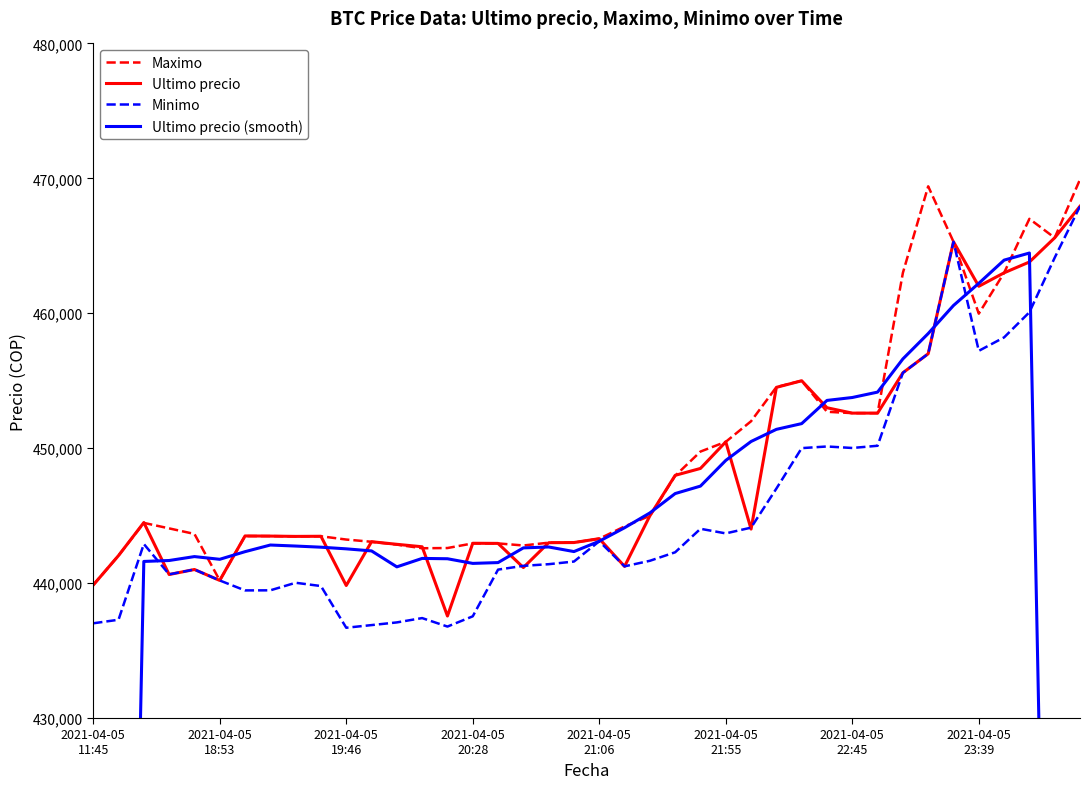

True or false: Ultimo precio (smooth) has a value of 442662.2 at 9.

True